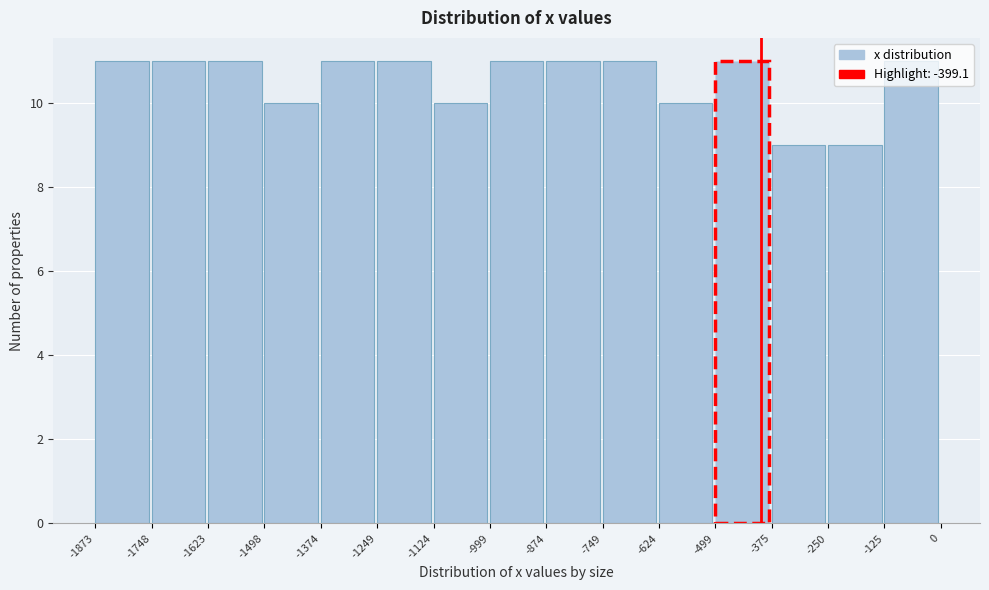

Reading left to right, list every bar in this chart as the range it spans on the x-axis followed by its height. The values are not printed on the chart, so give them approximately, as read against the axis.

-1873 to -1748: 11
-1748 to -1623: 11
-1623 to -1498: 11
-1498 to -1374: 10
-1374 to -1249: 11
-1249 to -1124: 11
-1124 to -999: 10
-999 to -874: 11
-874 to -749: 11
-749 to -624: 11
-624 to -499: 10
-499 to -375: 11
-375 to -250: 9
-250 to -125: 9
-125 to 0: 11